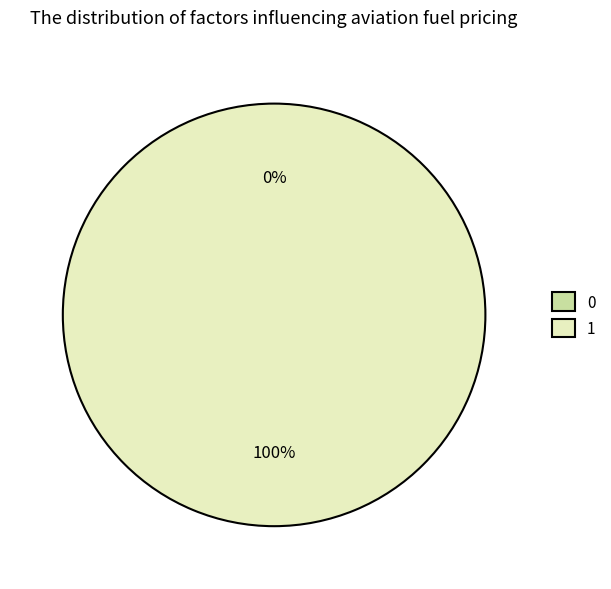

What is the majority slice?

1